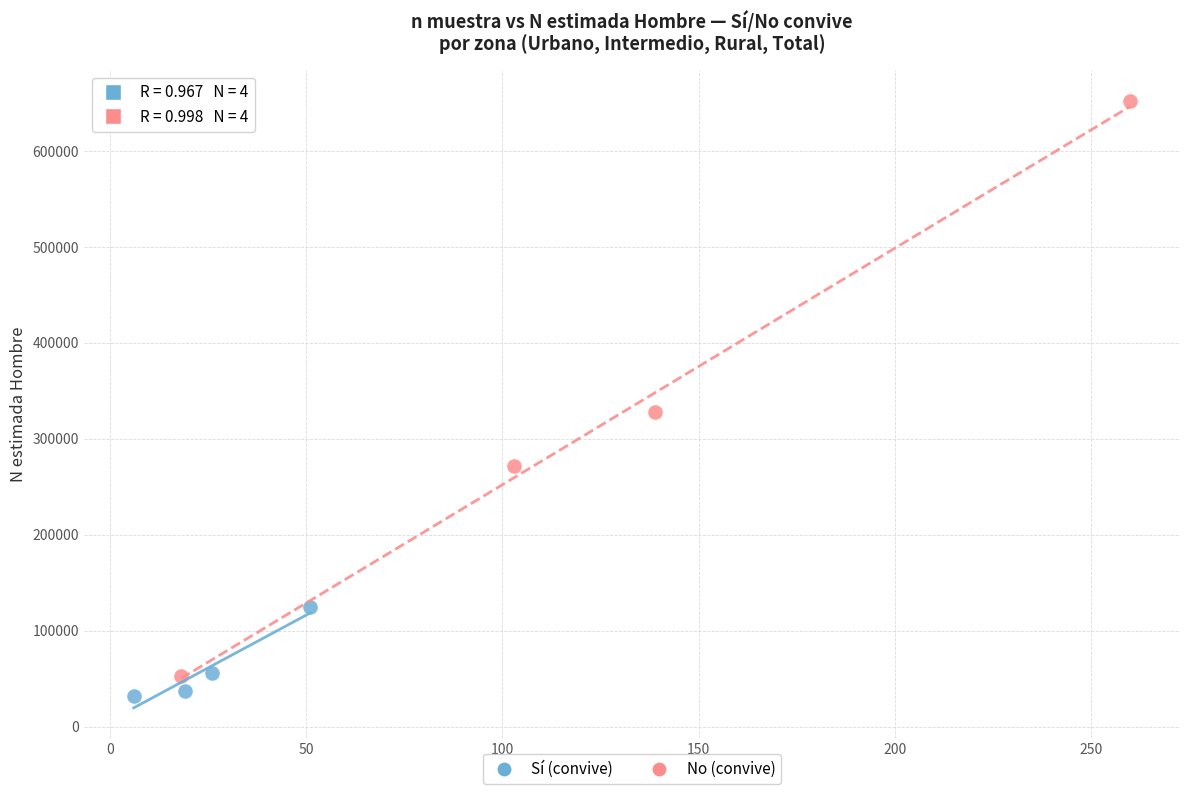

Which series has the largest Y range (max minus min)?

No (convive)